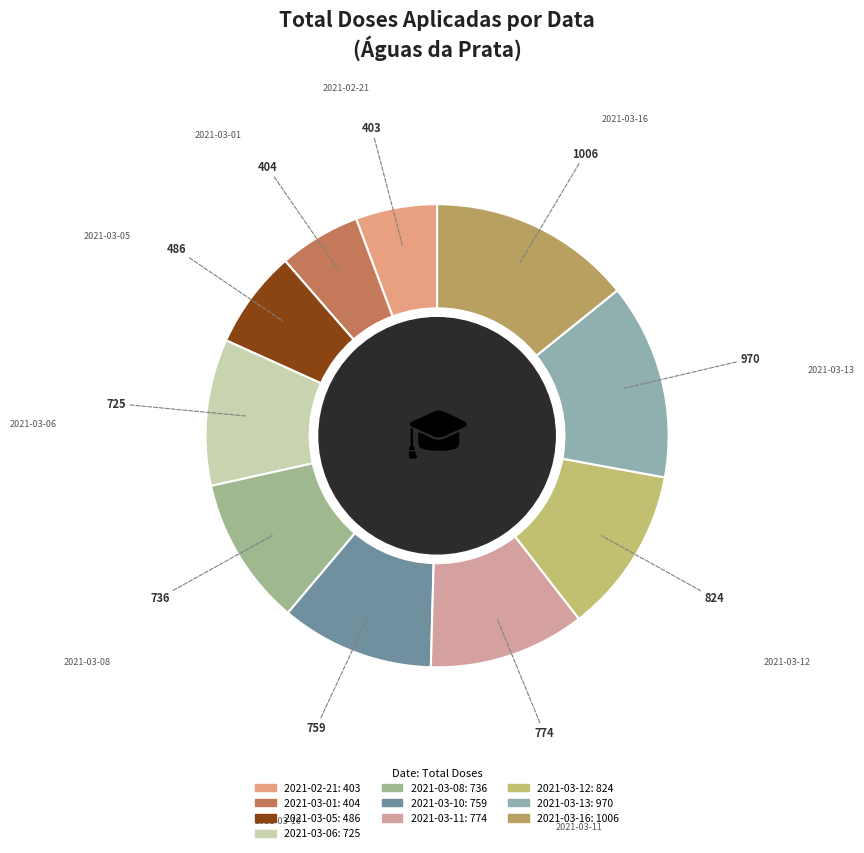

Is it true that 2021-03-16 is 5% of the pie?

False